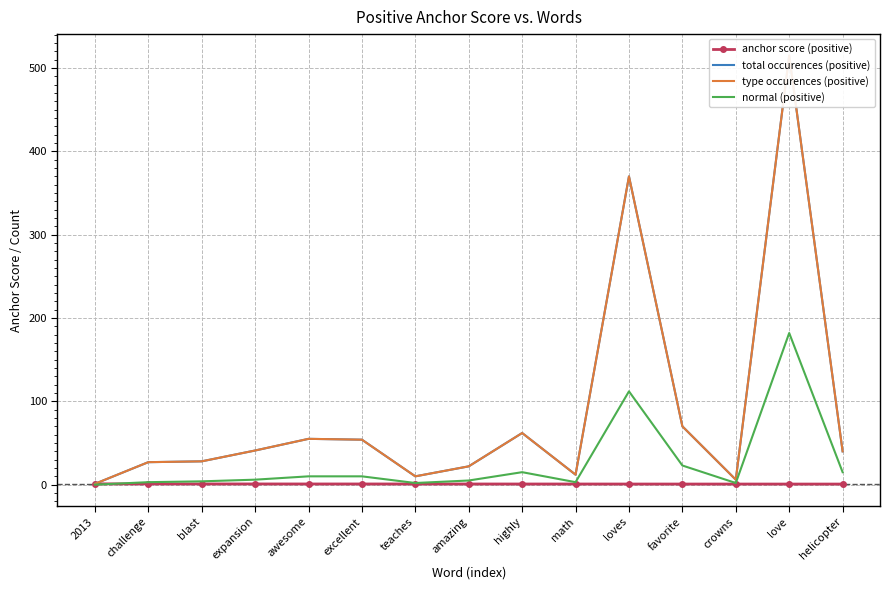

Is it true that normal (positive) equals 0.5 at crowns?

False